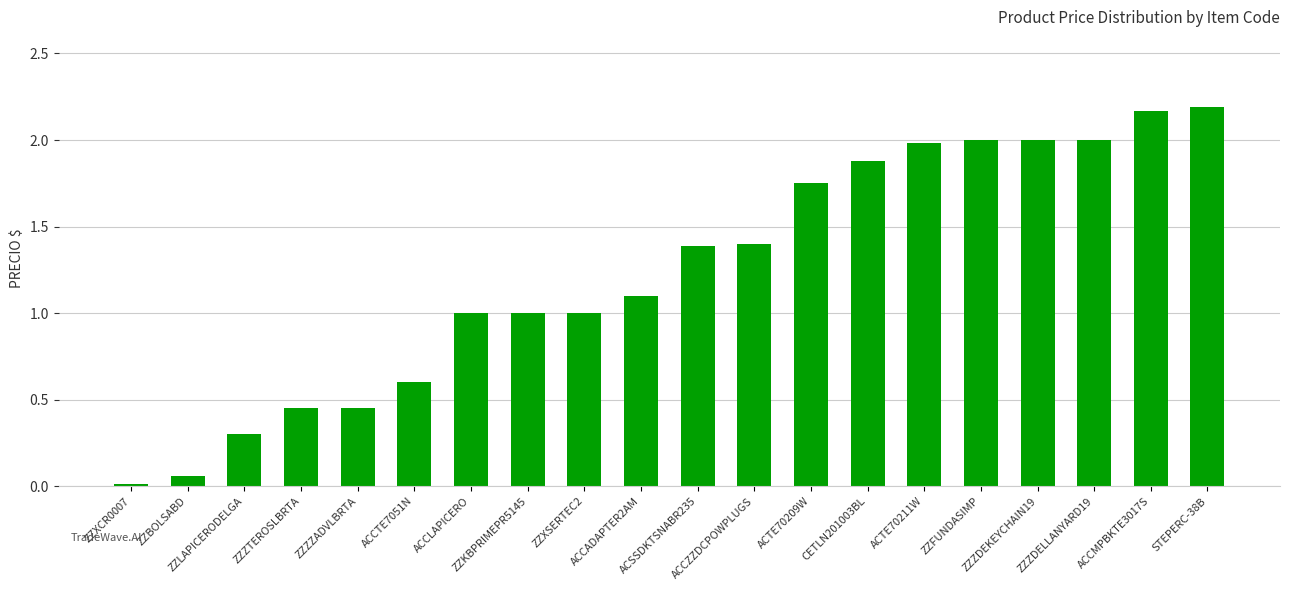

What is the value of the 9th bar from the left?

1.0